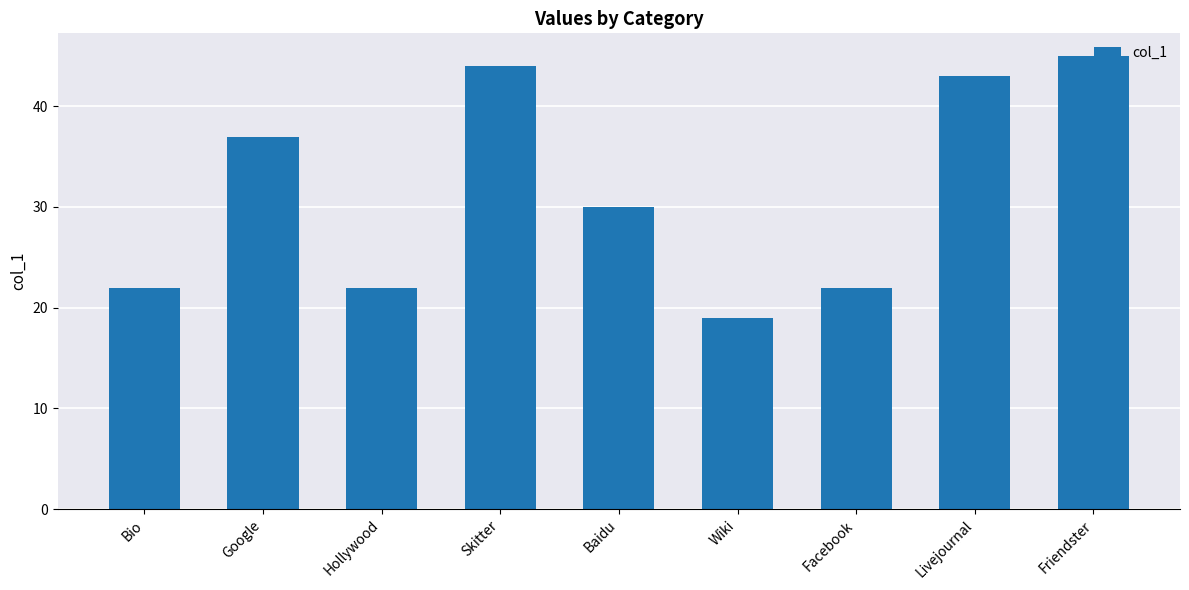

What is the average value?

32